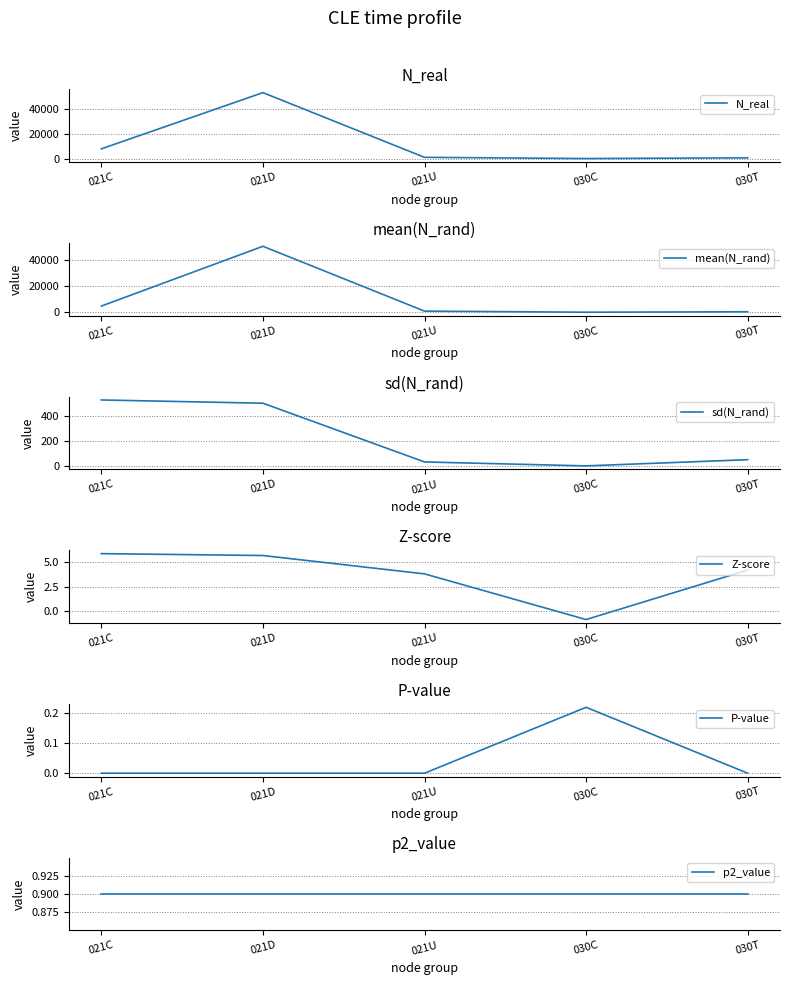

The value of mean(N_rand) at 021U is 840.4. True or false?

True